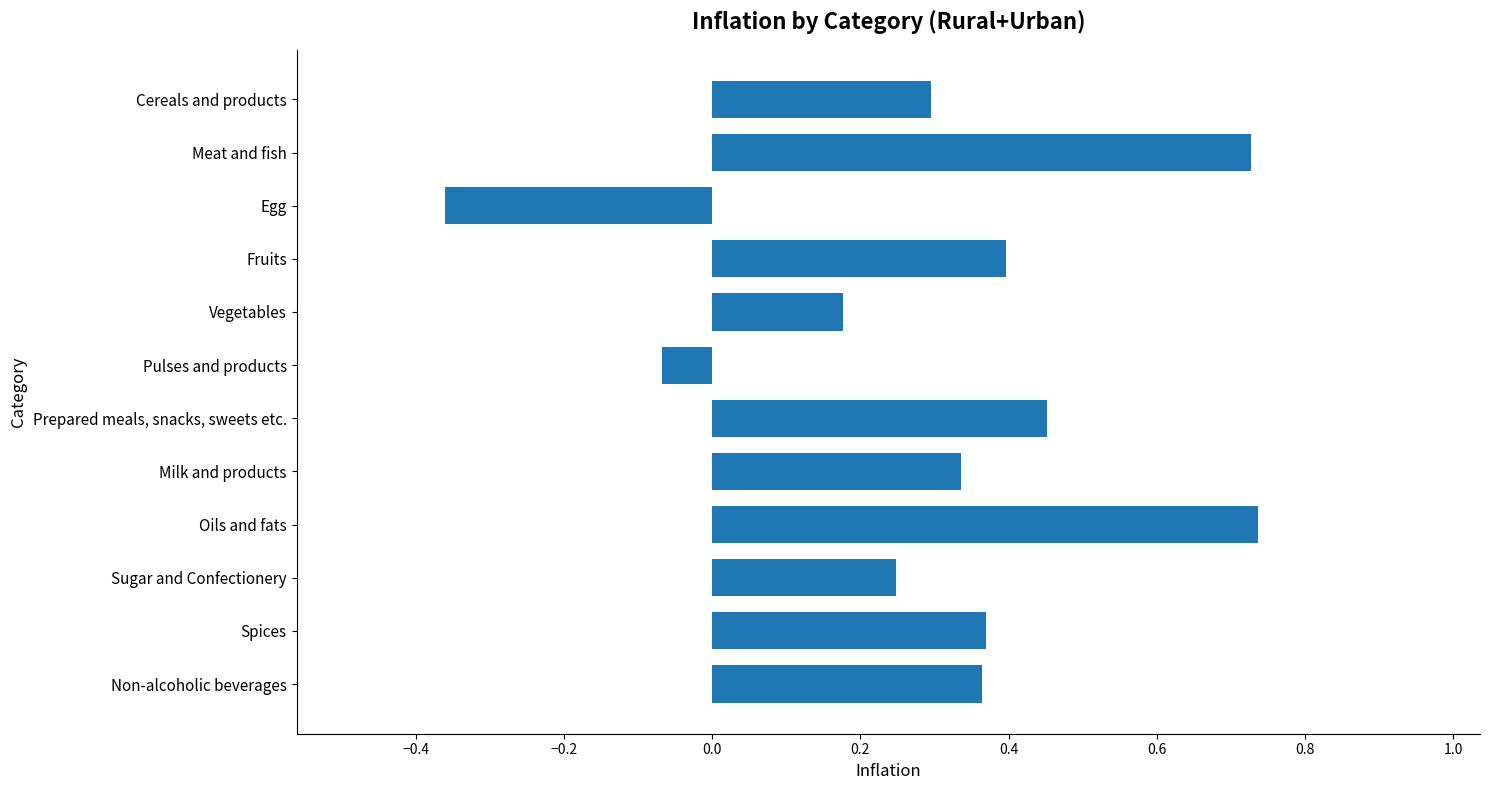

What is the difference between the maximum and minimum values?

1.1